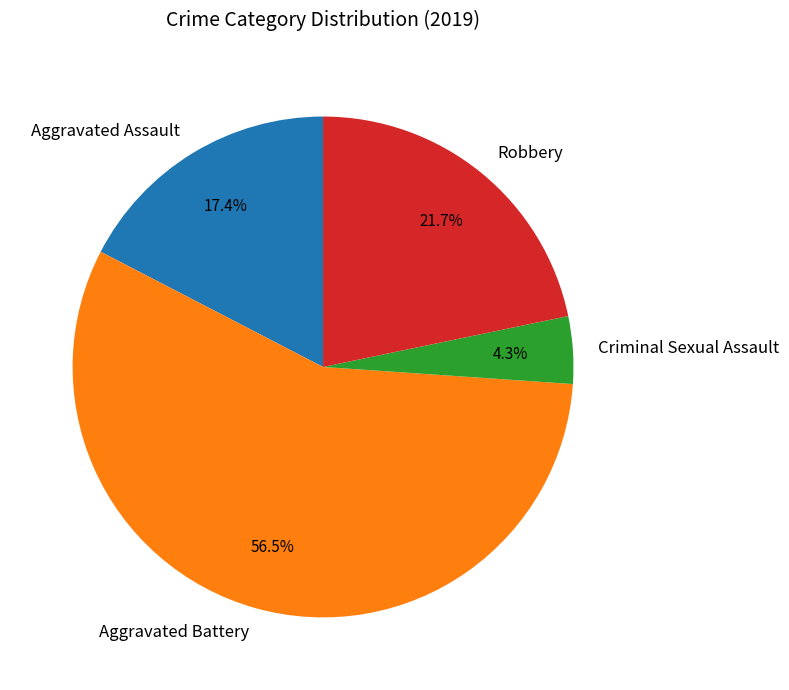

To the nearest percent, what is the combined percentage of Robbery and Aggravated Assault?

39%